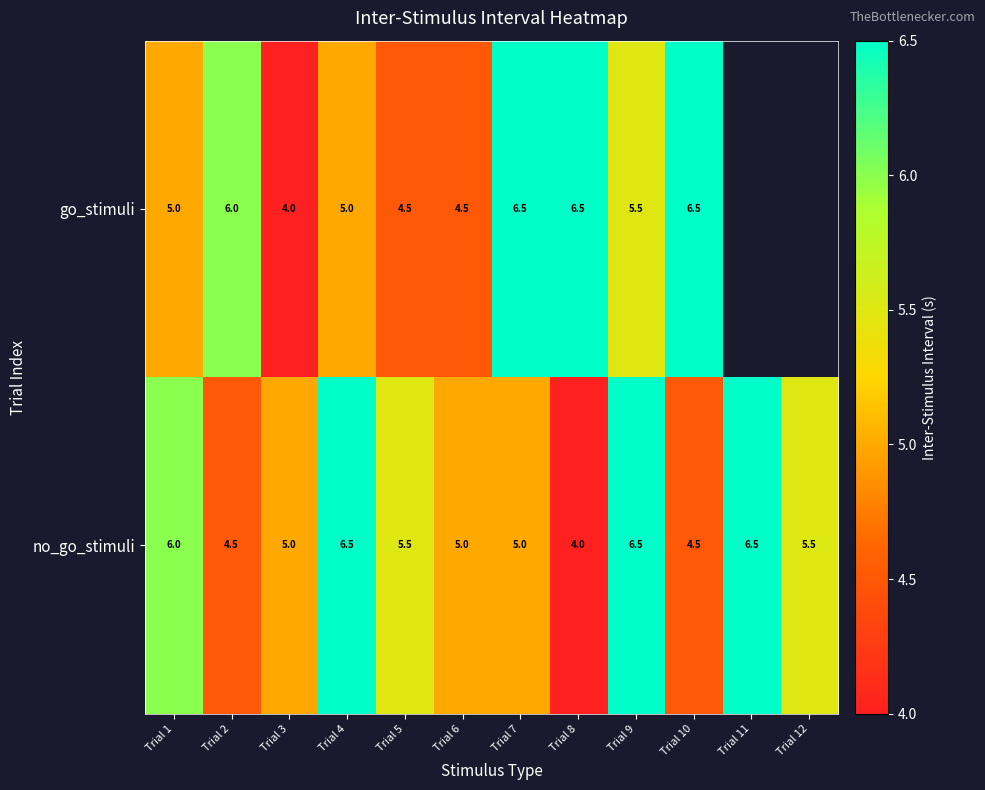

What is the maximum value shown in the chart?

6.5